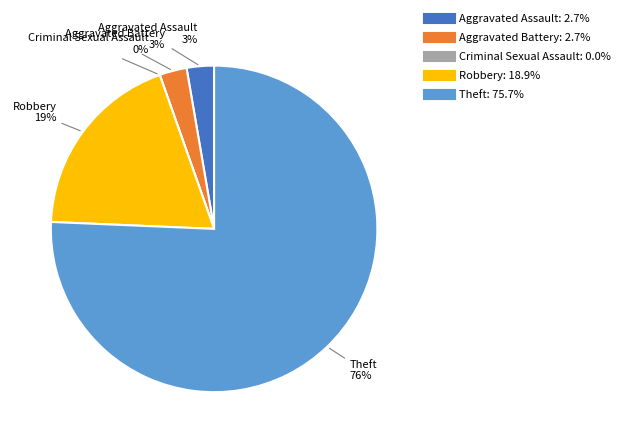

Count the number of slices in the pie.

5